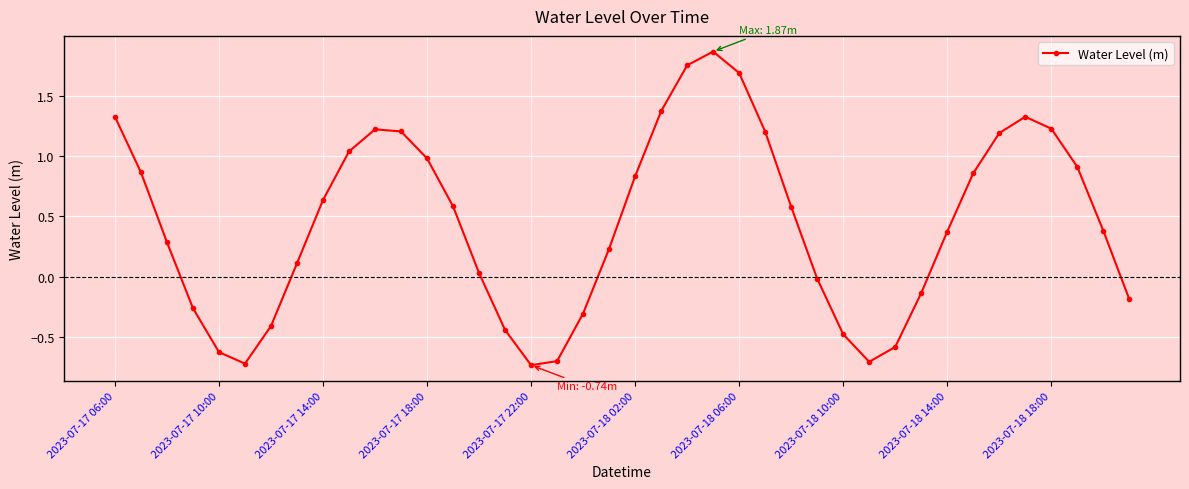

What is the value of the 29th point from the left?

-0.5